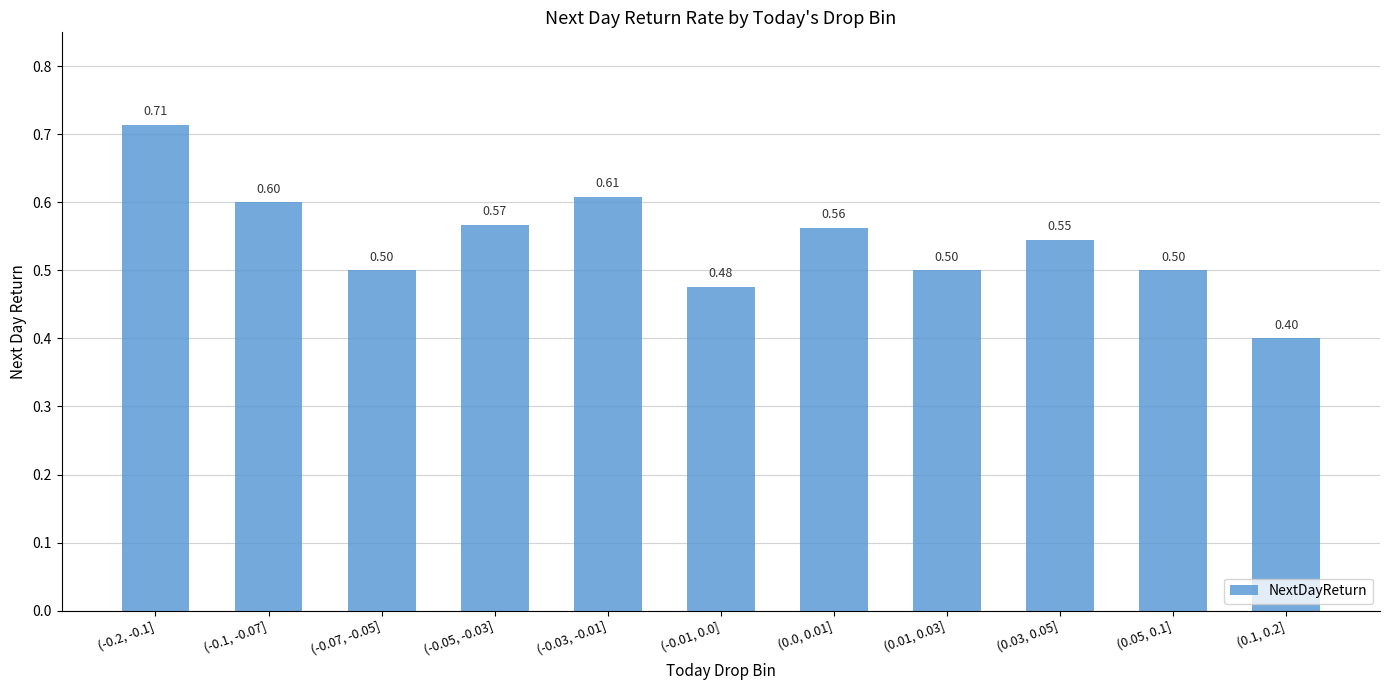

What is the minimum value shown in the chart?

0.4